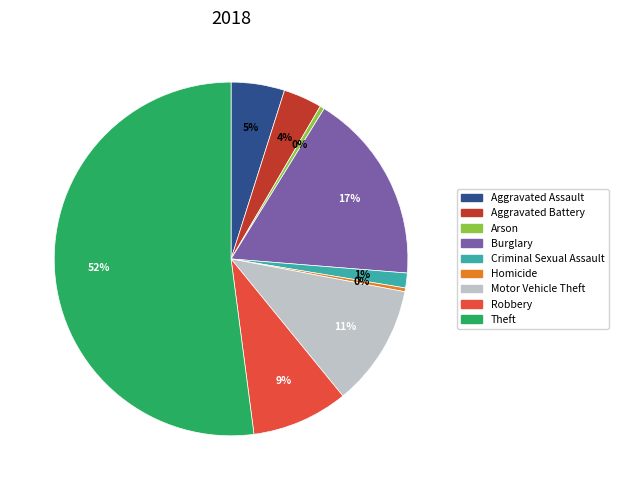

The Aggravated Battery slice represents 4% of the pie. True or false?

True